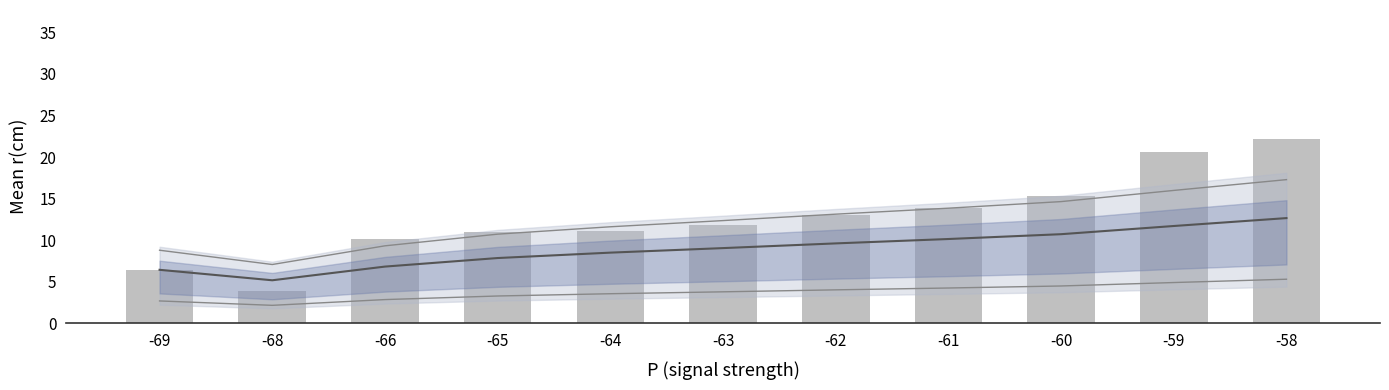

Reading left to right, what are all the values shown in this chart?

trend: -69=6.5	-68=5.2	-66=6.8	-65=7.9	-64=8.5	-63=9.1	-62=9.6	-61=10.2	-60=10.7	-59=11.7	-58=12.7
mean r(cm) per P group: -69=6.5	-68=3.9	-66=10.1	-65=11.0	-64=11.1	-63=11.8	-62=13.0	-61=13.8	-60=15.4	-59=20.6	-58=22.2